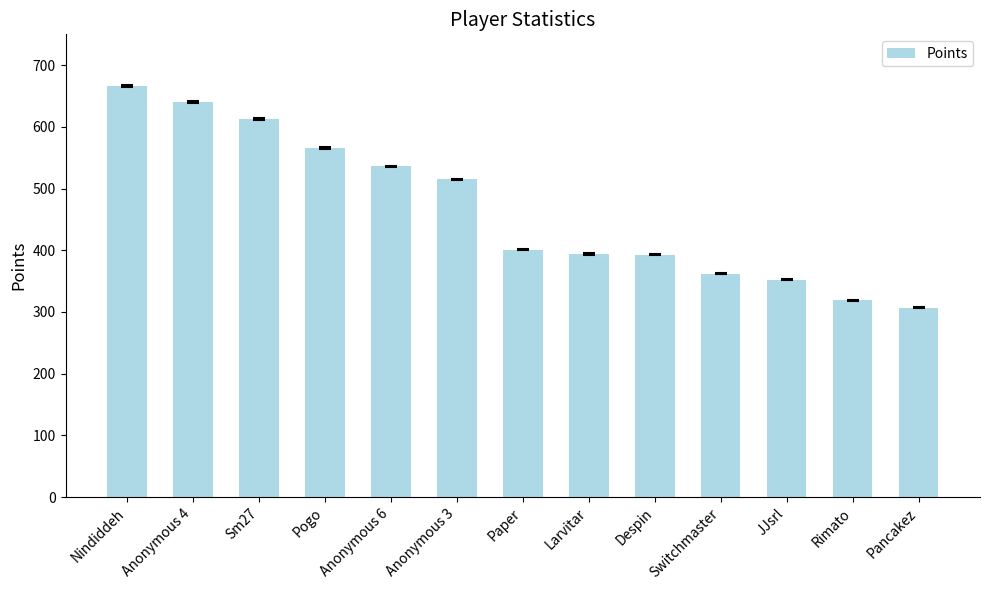

What is the sum of the values at JJsrl and Despin?

745